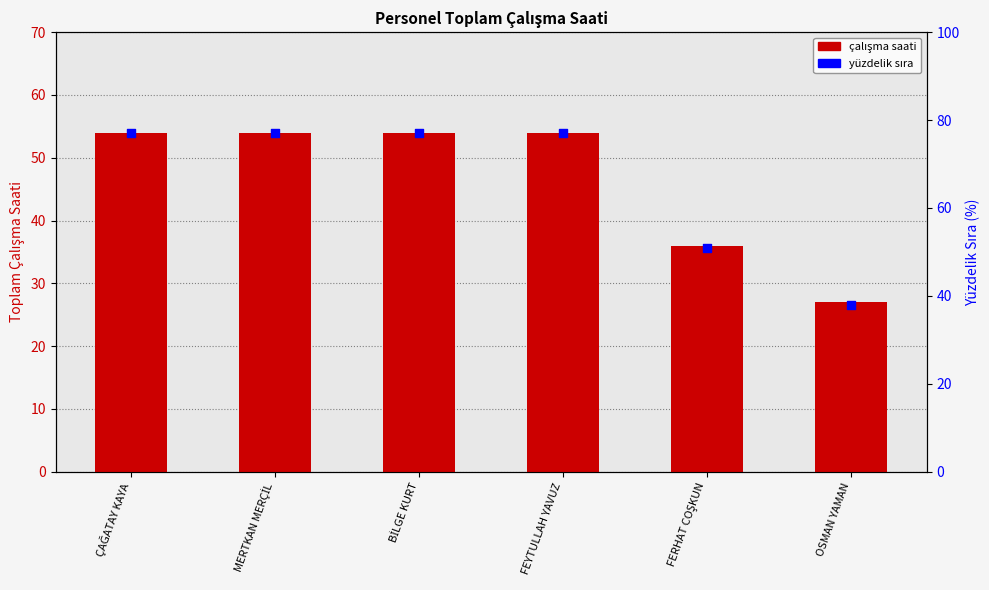

Which series has the largest Y range (max minus min)?

Yüzdelik Sıra